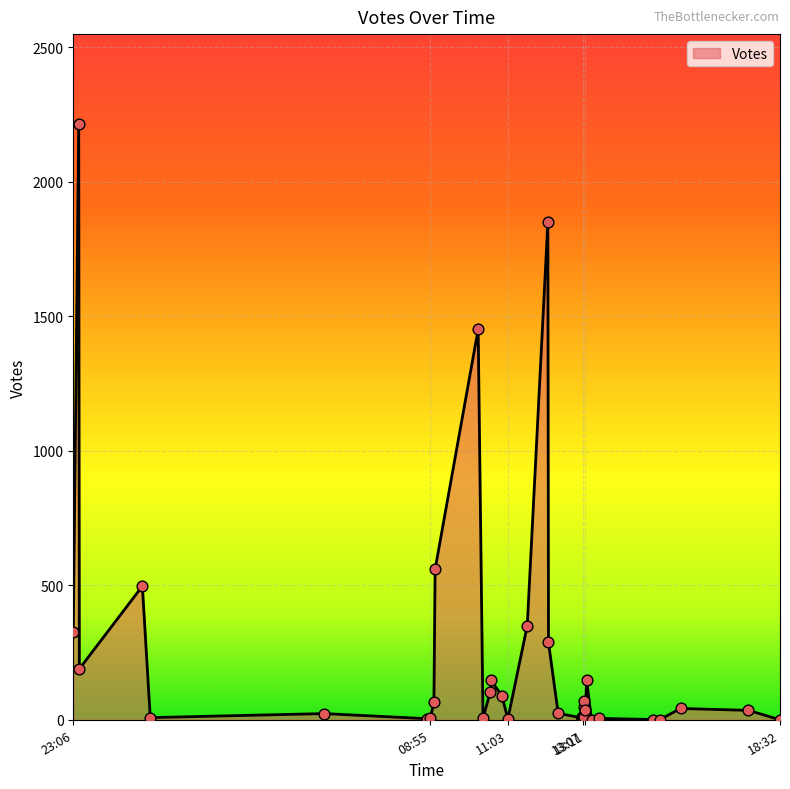

What is the change in value from 2019-09-09 13:08 to 2019-09-09 13:09?

-10